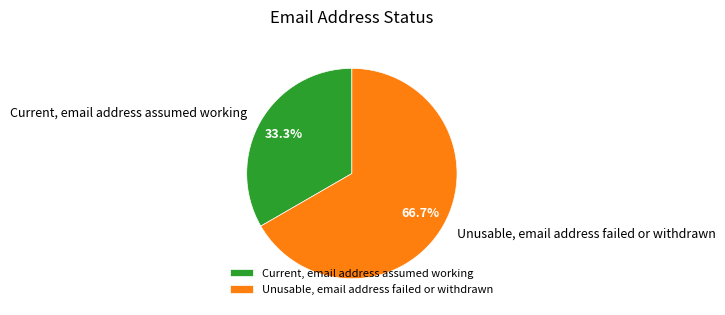

Between Current, email address assumed working and Unusable, email address failed or withdrawn, which is larger?

Unusable, email address failed or withdrawn